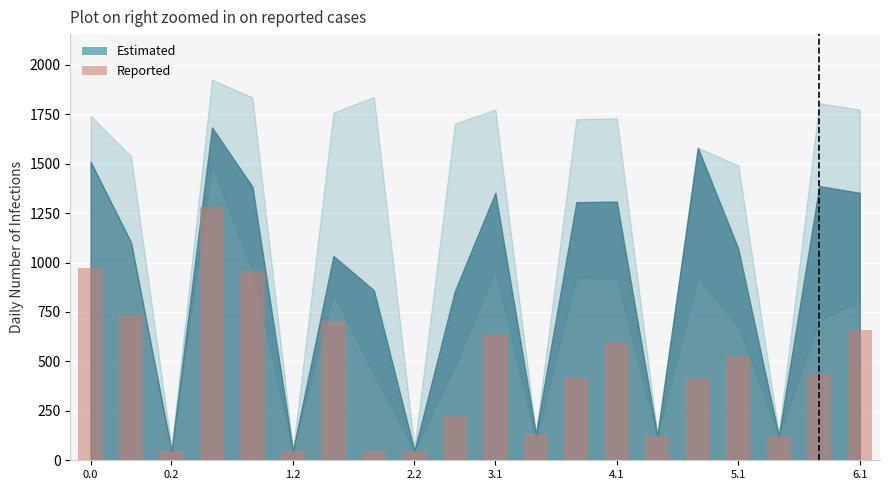

What is the difference between the second highest and minimum values?

925.4